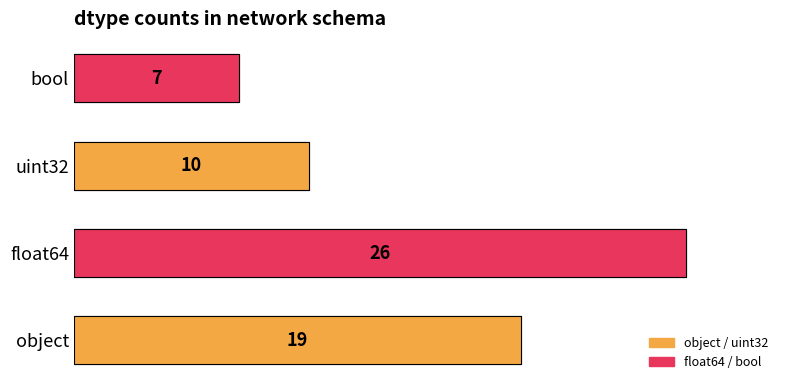

How many bars are there in total?

4